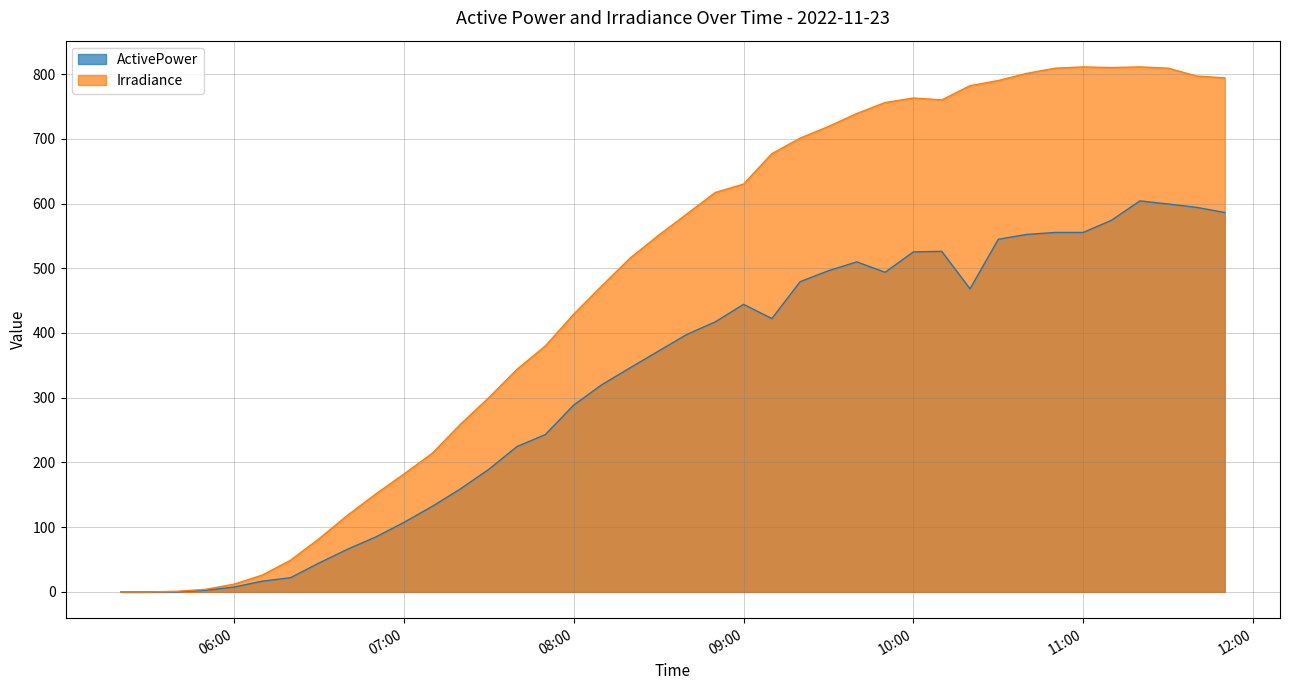

Is it true that Irradiance equals 29.3 at 2022-11-23 06:20:00?

False